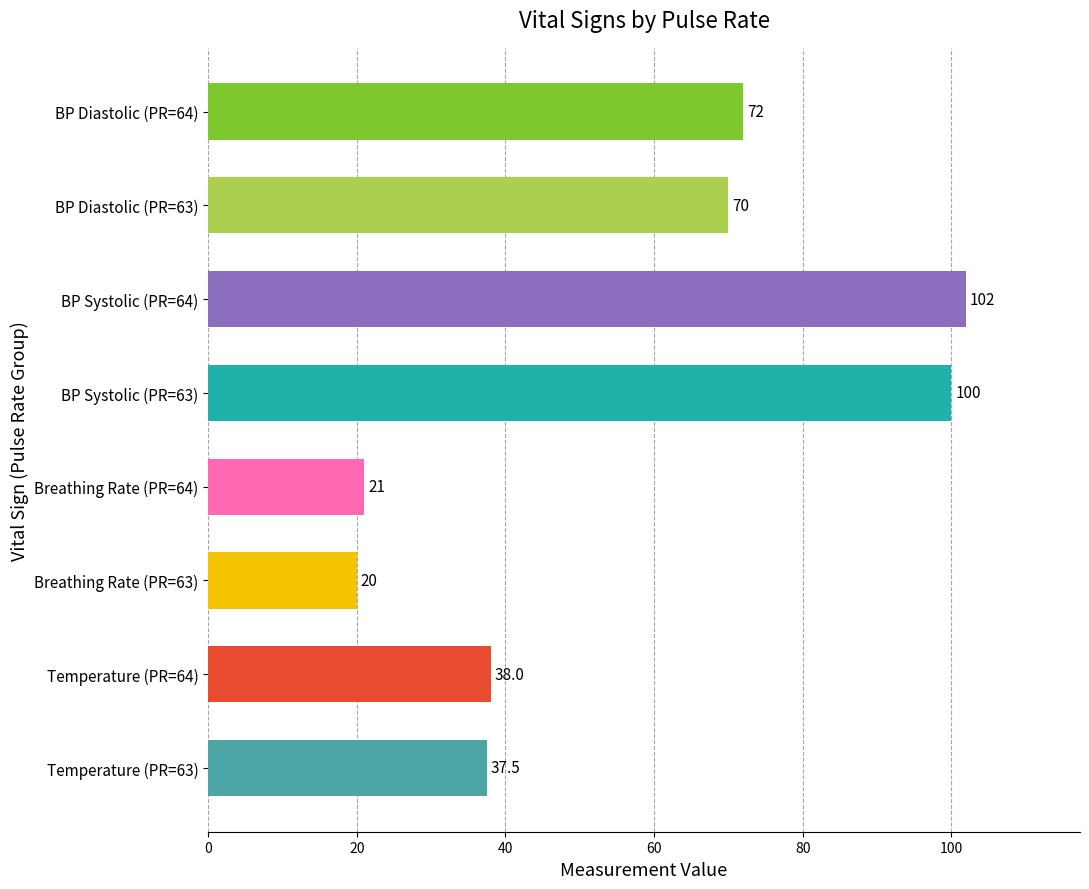

Read the value at BP Systolic (PR=63).

100.0